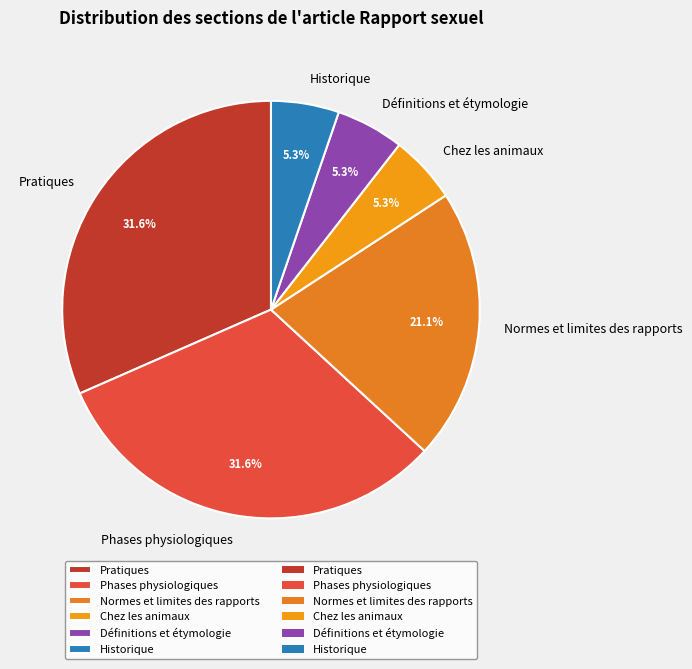

To the nearest percent, what is the difference between the largest and smallest slice percentages?

26%